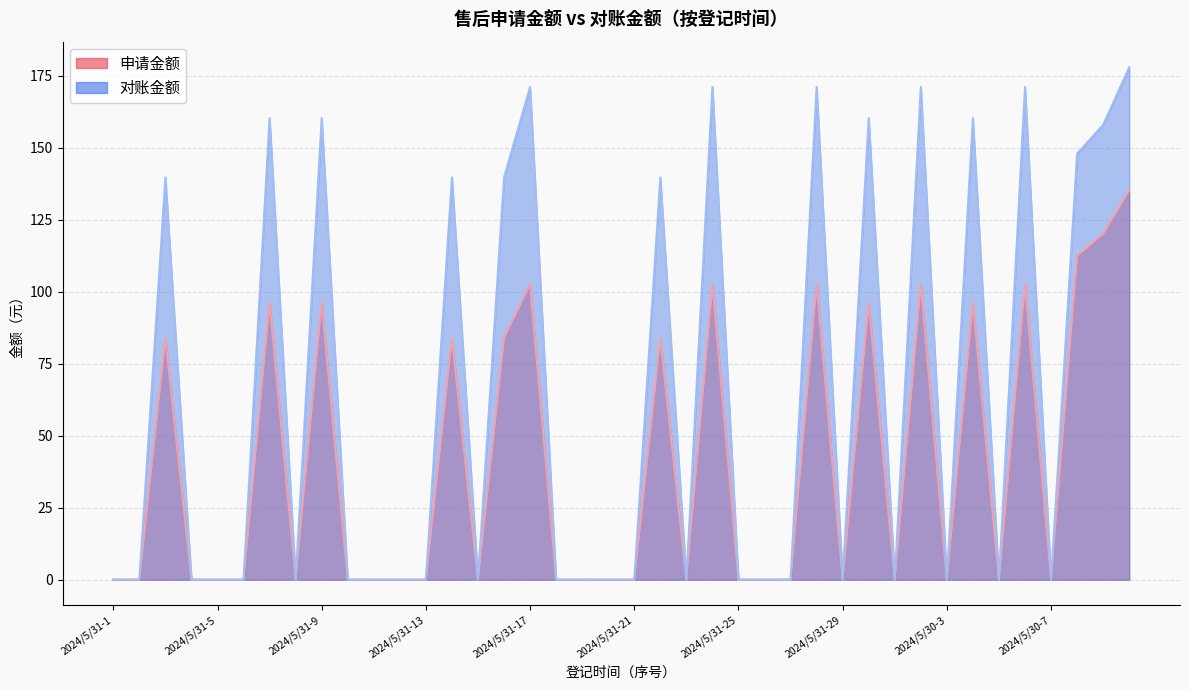

List the series in order of their overall mean, lowest first.

申请金额, 对账金额